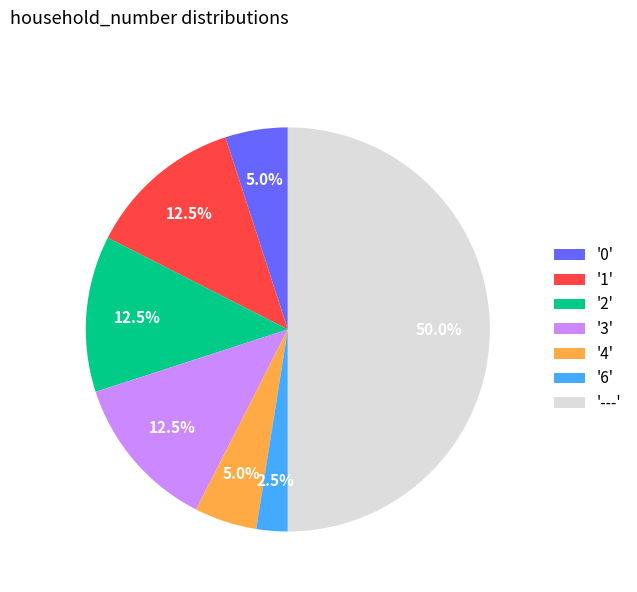

Which slice is the smallest?

'6'